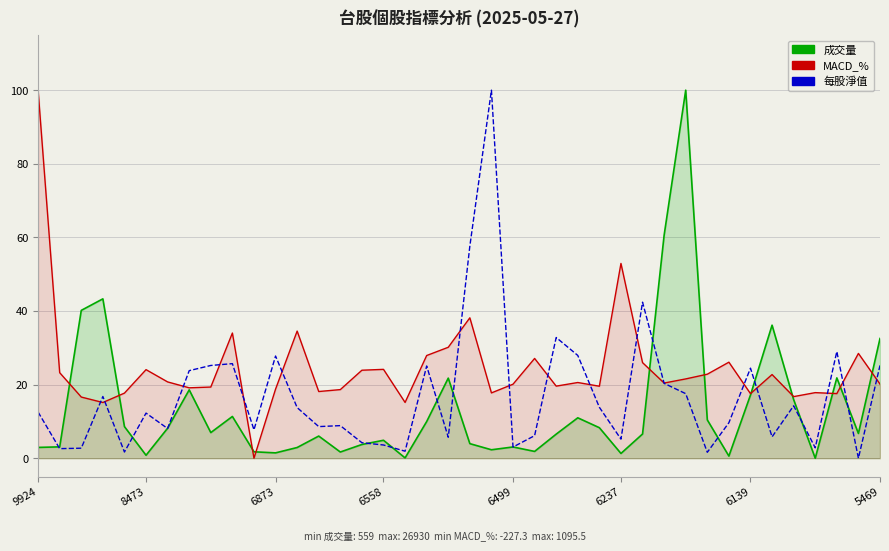

True or false: 成交量 (normalized) has more than 2 points higher than both neighbors.

True